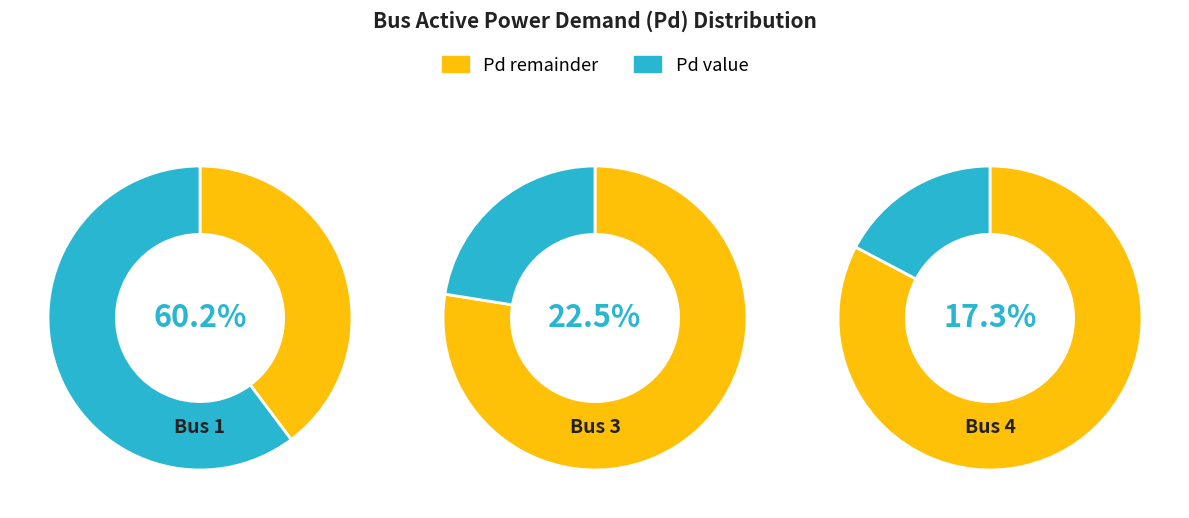

To the nearest percent, what portion does Bus 4 represent?

17%